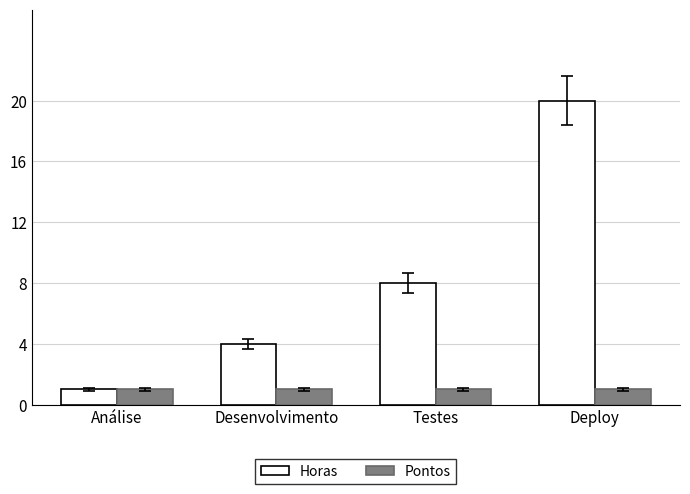

Is the value of Pontos at Deploy greater than the value of Horas at Deploy?

No